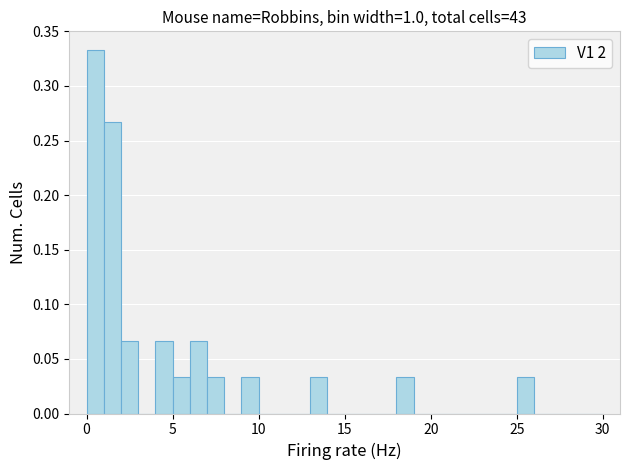

Around what value on the x-axis is the tallest bar? Give the approximate position of its centre, as read against the axis.

0.5